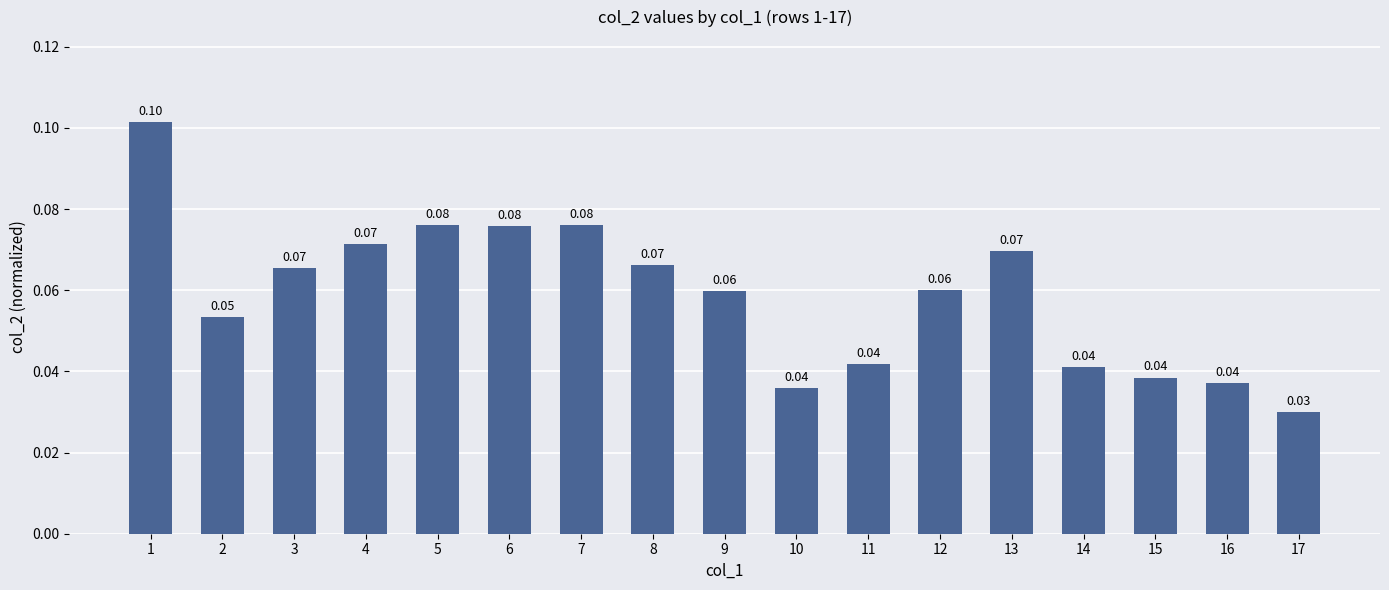

How many series are shown in this chart?

1